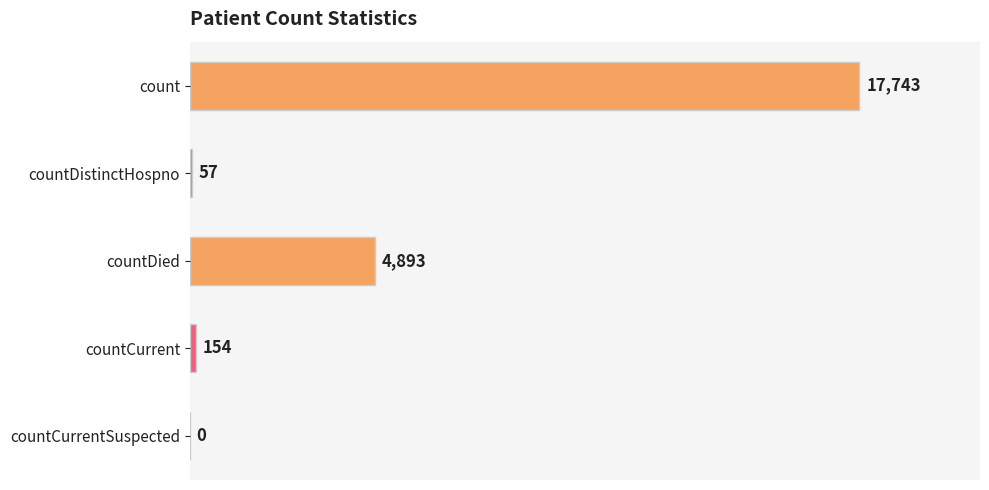

Between count and countDied, which is larger?

count